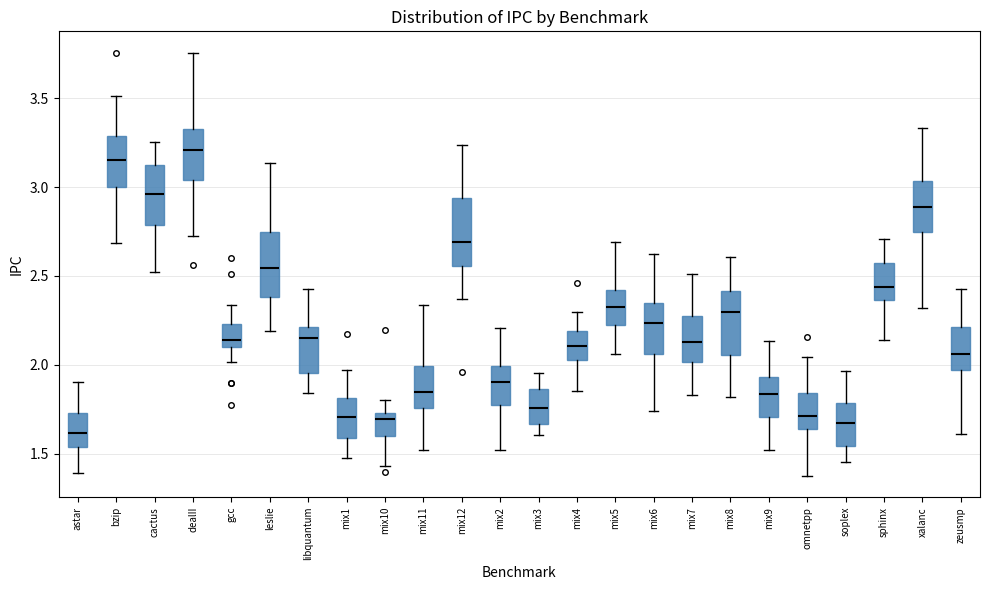

Which box has the highest median line?

dealII